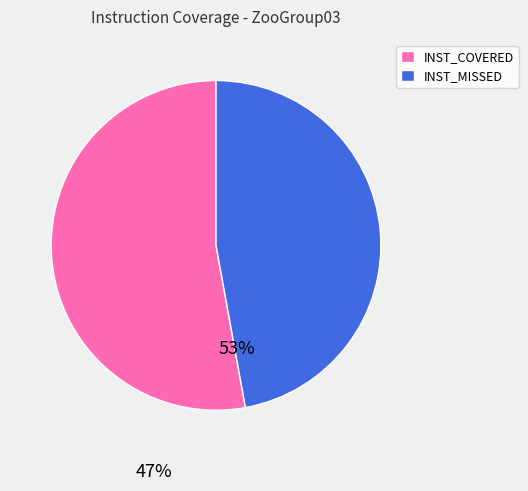

Approximately how many times larger is the value at INST_MISSED compared to INST_COVERED?

0.9